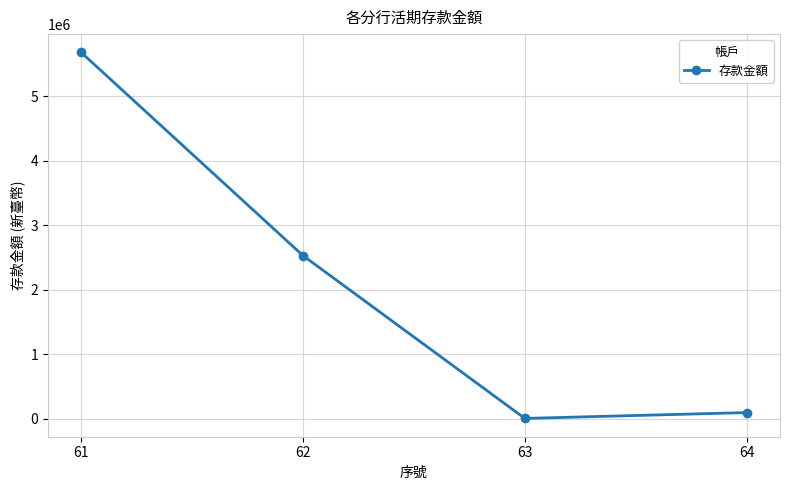

How many distinct data groups are displayed?

1